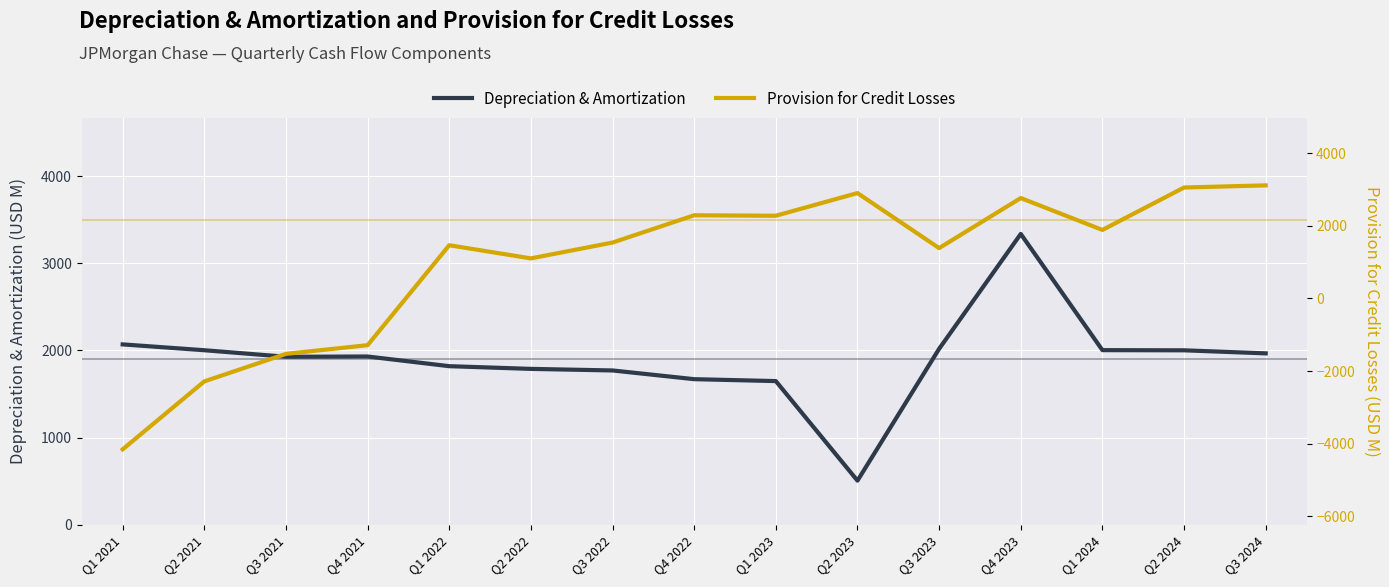

True or false: Provision for Credit Losses has a value of 2275 at Q1 2023.

True